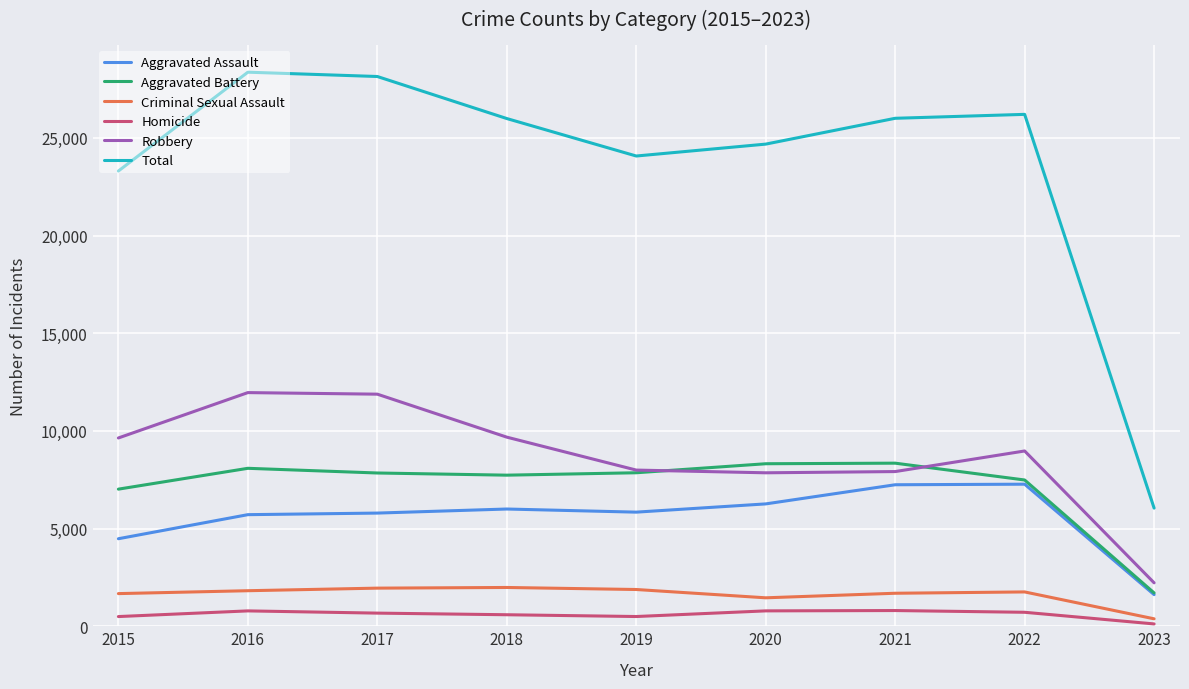

True or false: Aggravated Assault and Criminal Sexual Assault cross at least once.

False